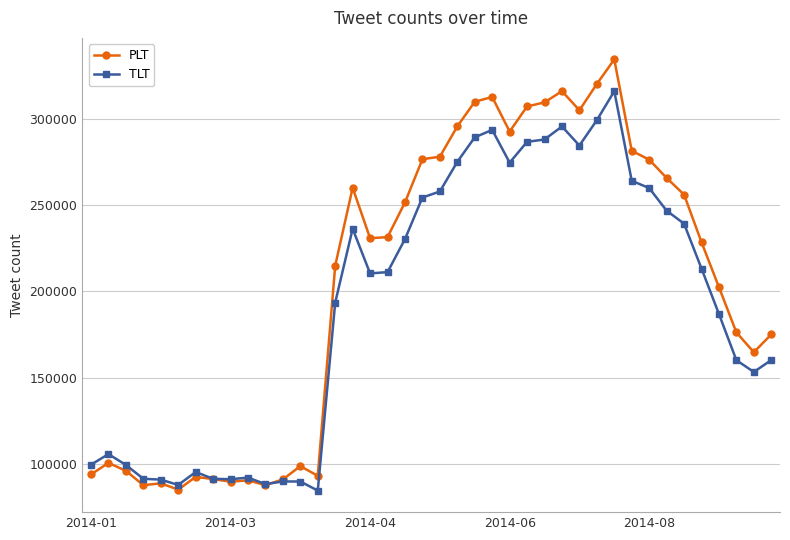

What is the minimum value shown in the chart?

84722